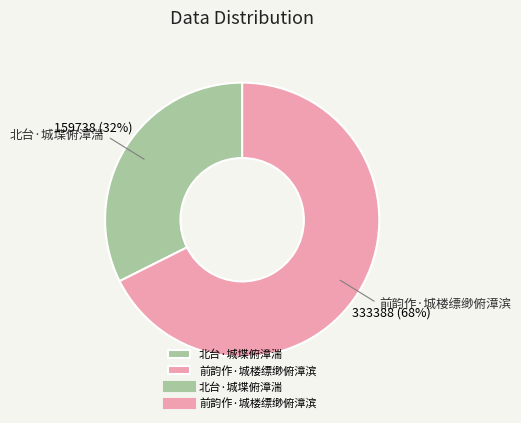

Which slice is the largest?

前韵作·城楼缥缈俯漳滨